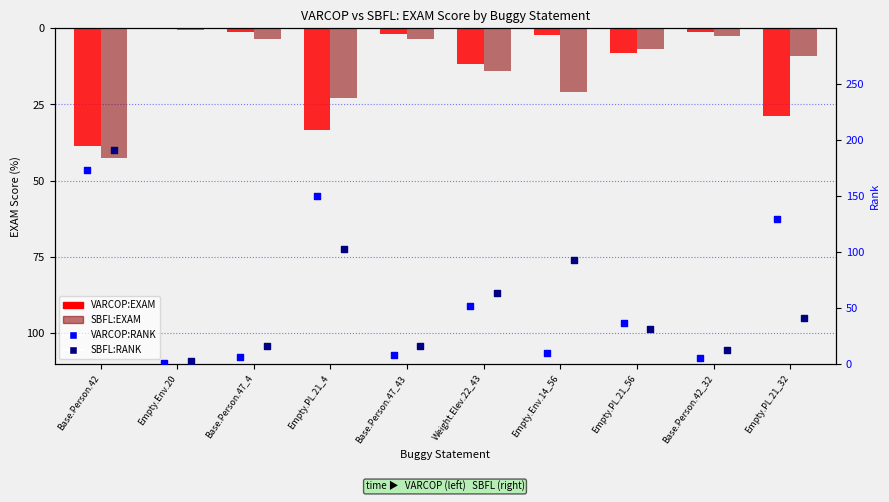

What are all the series names shown in the legend?

VARCOP:EXAM, SBFL:EXAM, VARCOP:RANK, SBFL:RANK